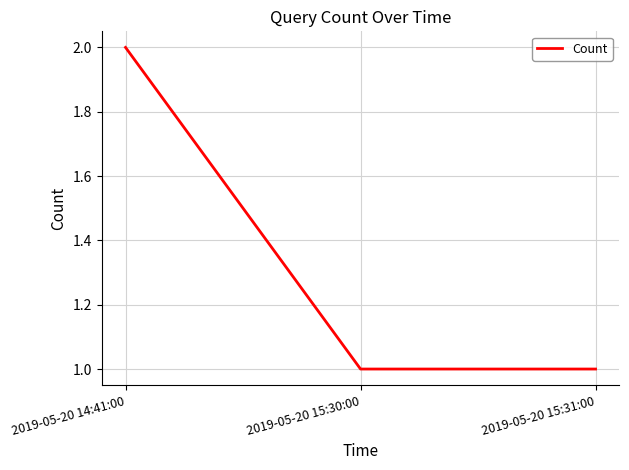

How many lines are shown in the chart?

1